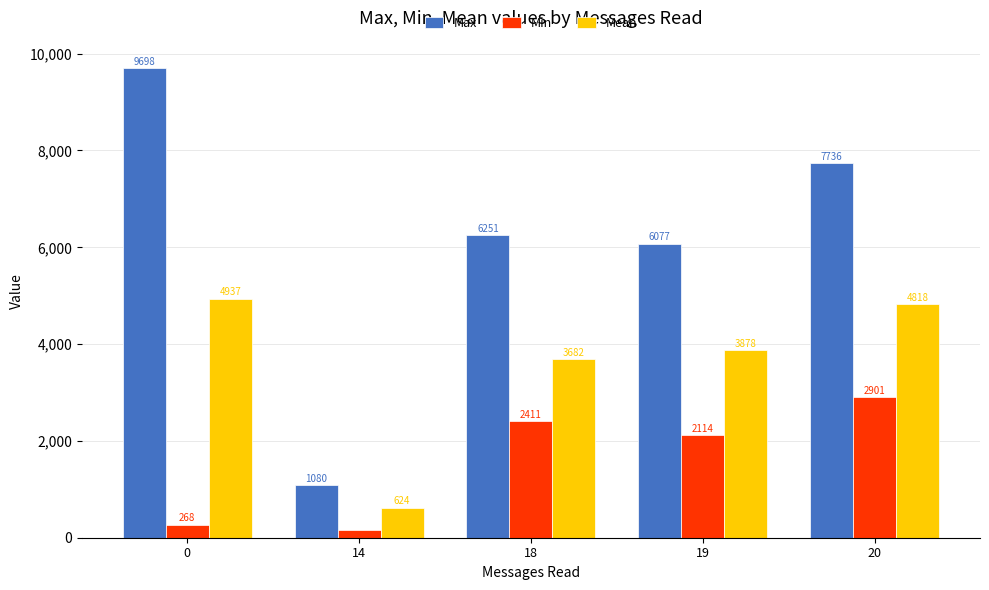

At which label is Max closest to 5389?

19